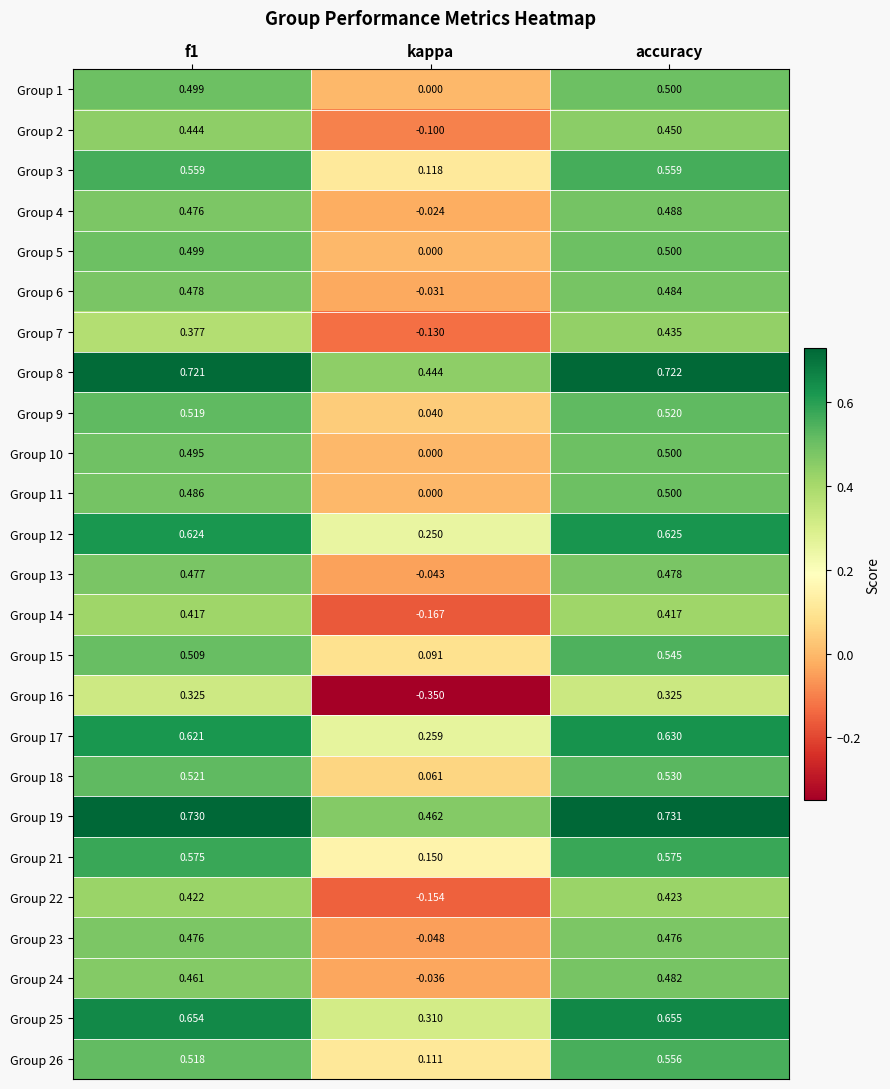

At which label is Group 18 closest to 0?

kappa